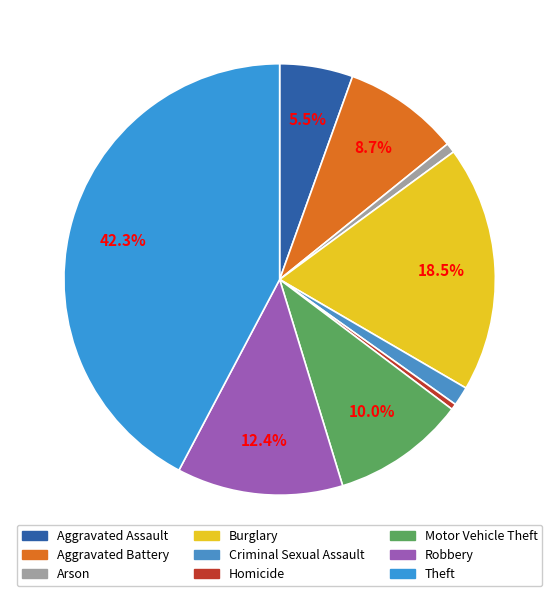

True or false: Criminal Sexual Assault accounts for 1% of the total.

True